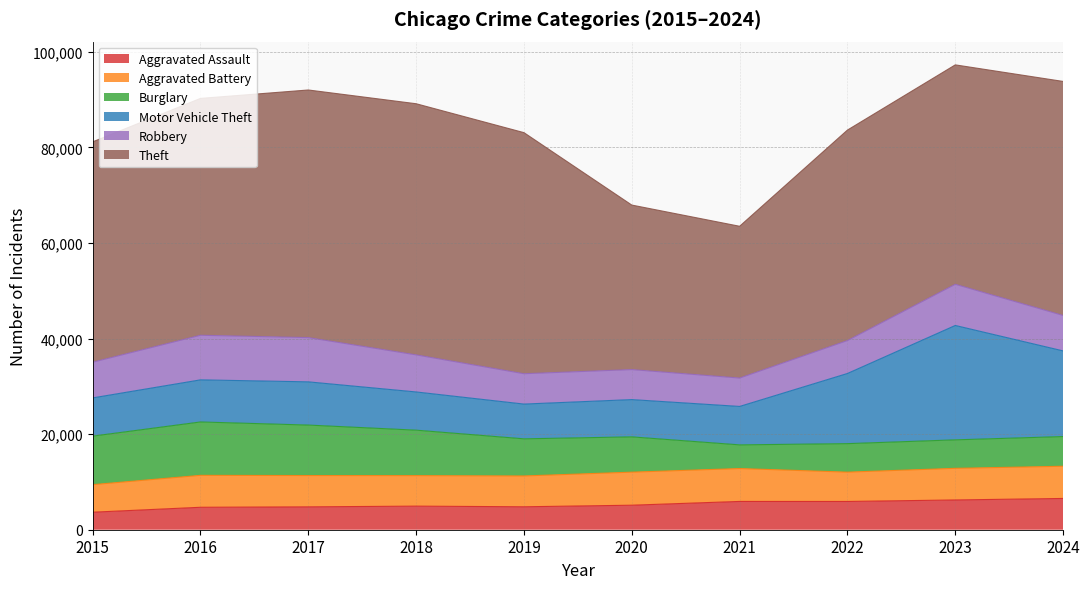

At which label does Motor Vehicle Theft reach its minimum?

2019